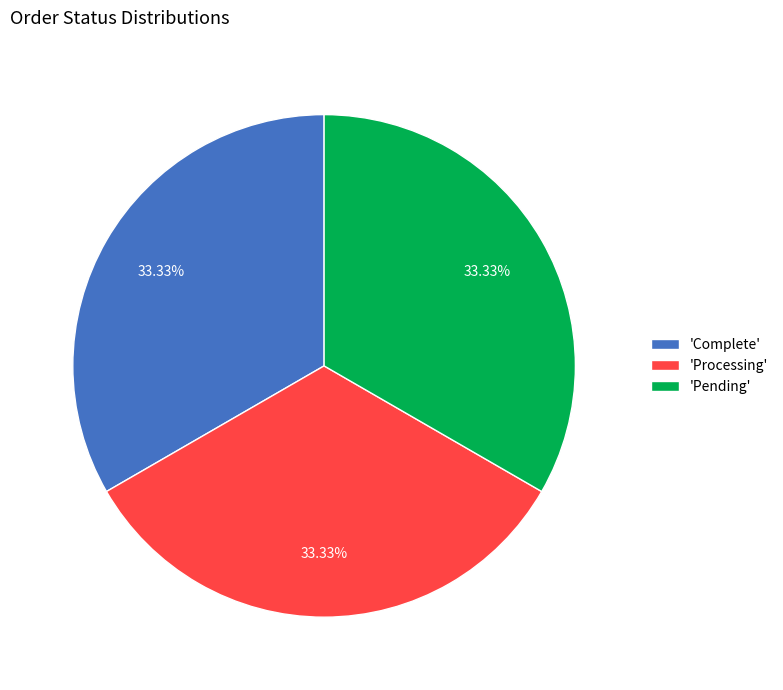

Do 'Processing' and 'Complete' together represent more than half of the pie?

Yes